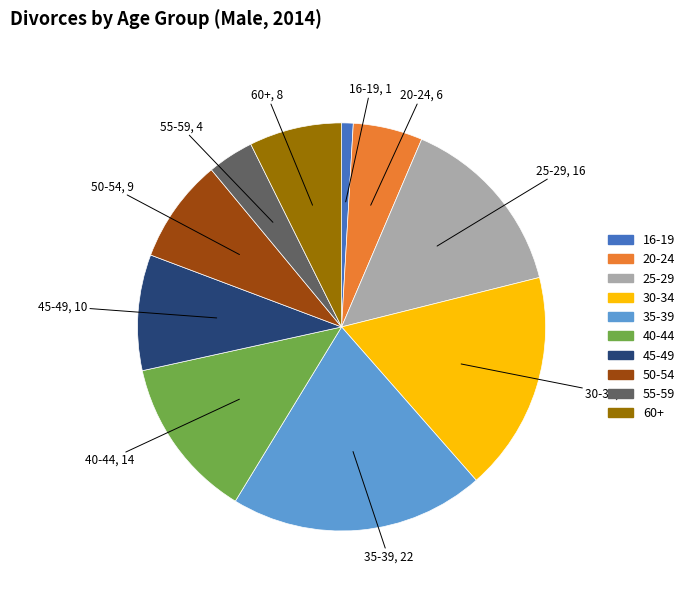

Do 25-29 and 55-59 together represent more than half of the pie?

No